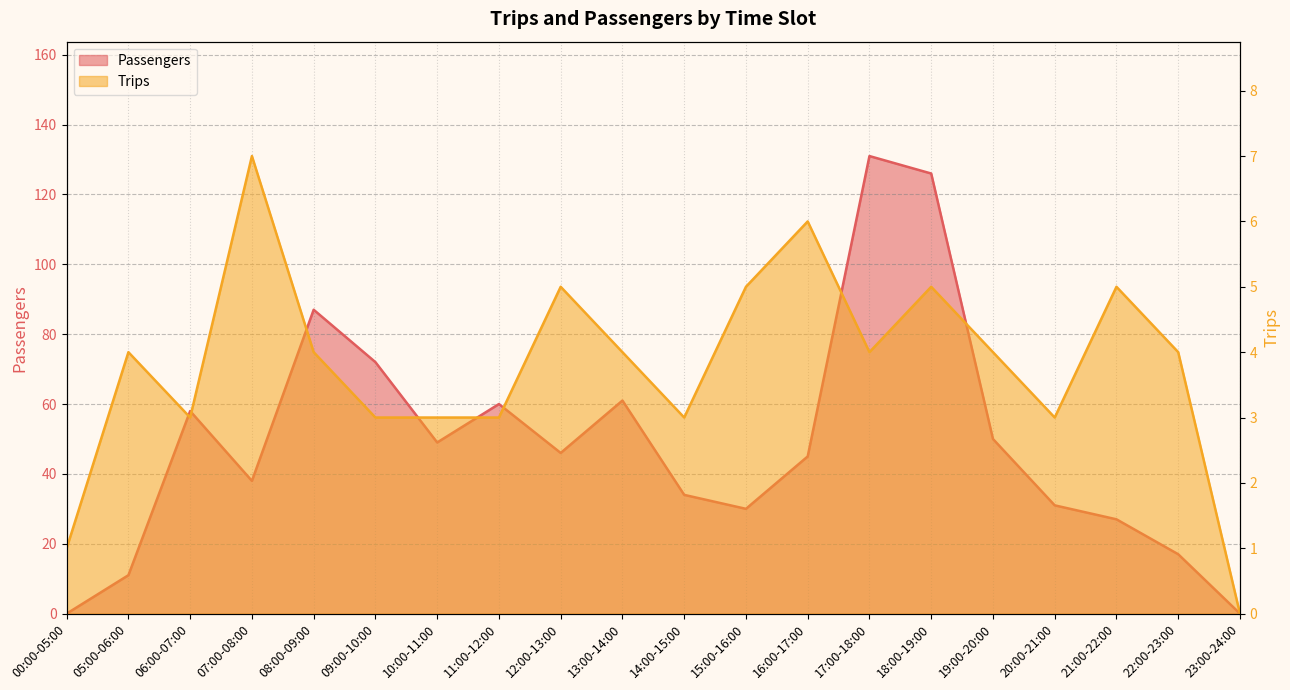

At which label is Passengers closest to 65?

13:00-14:00